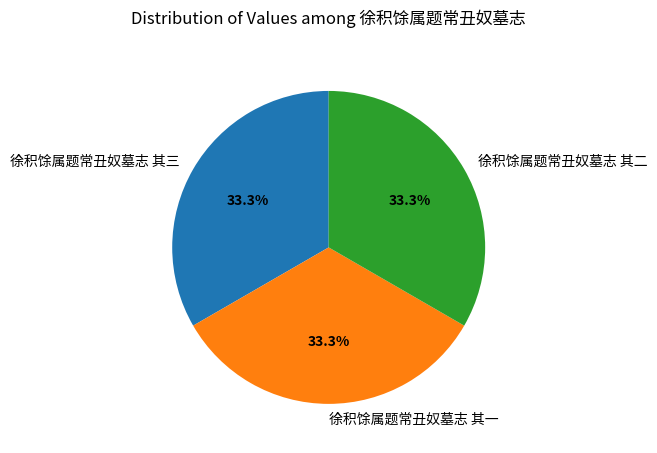

What percentage is the 徐积馀属题常丑奴墓志 其二 slice, to the nearest percent?

33%